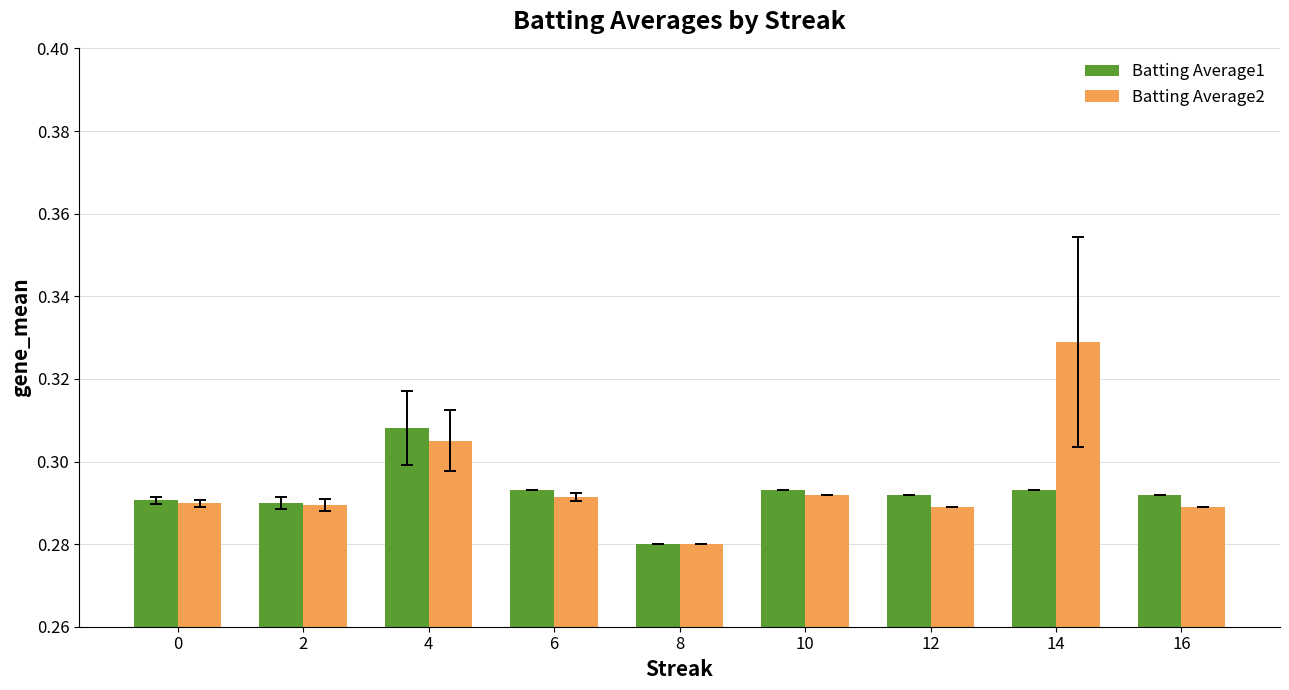

At how many categories does at least one series exceed 0?

9